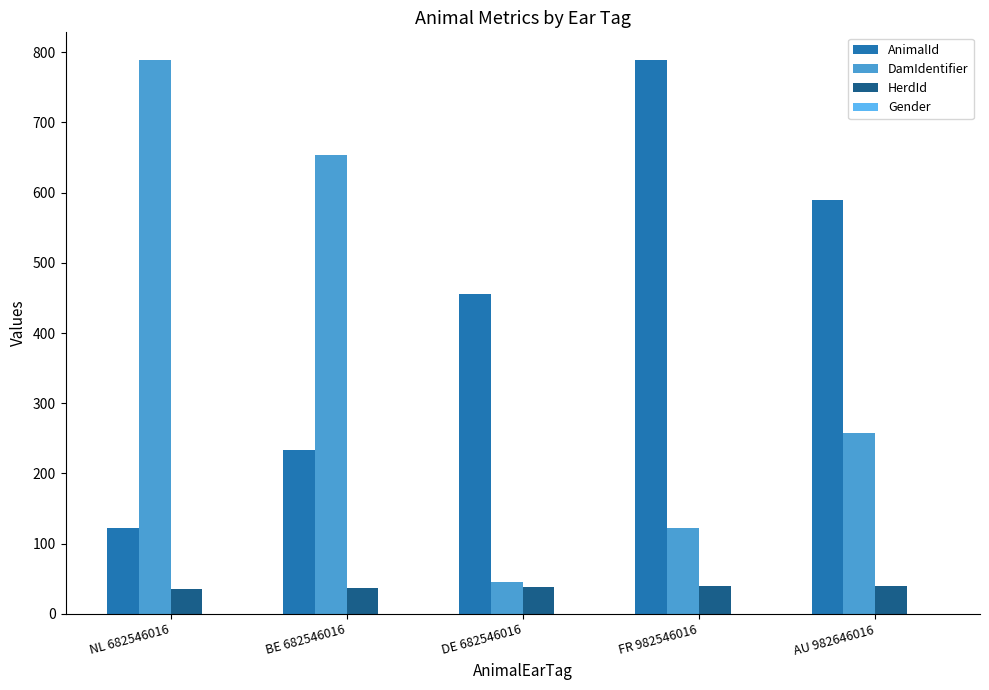

Where is DamIdentifier nearest to the value 417?

AU 982646016